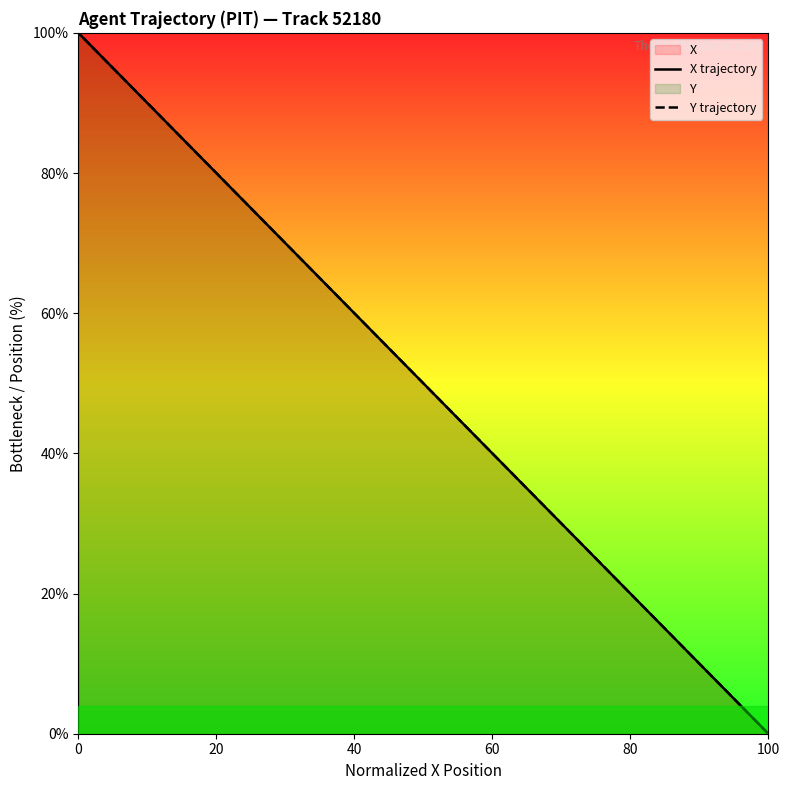

What is the difference between the second highest and second lowest values in the Y trajectory series?

89.4